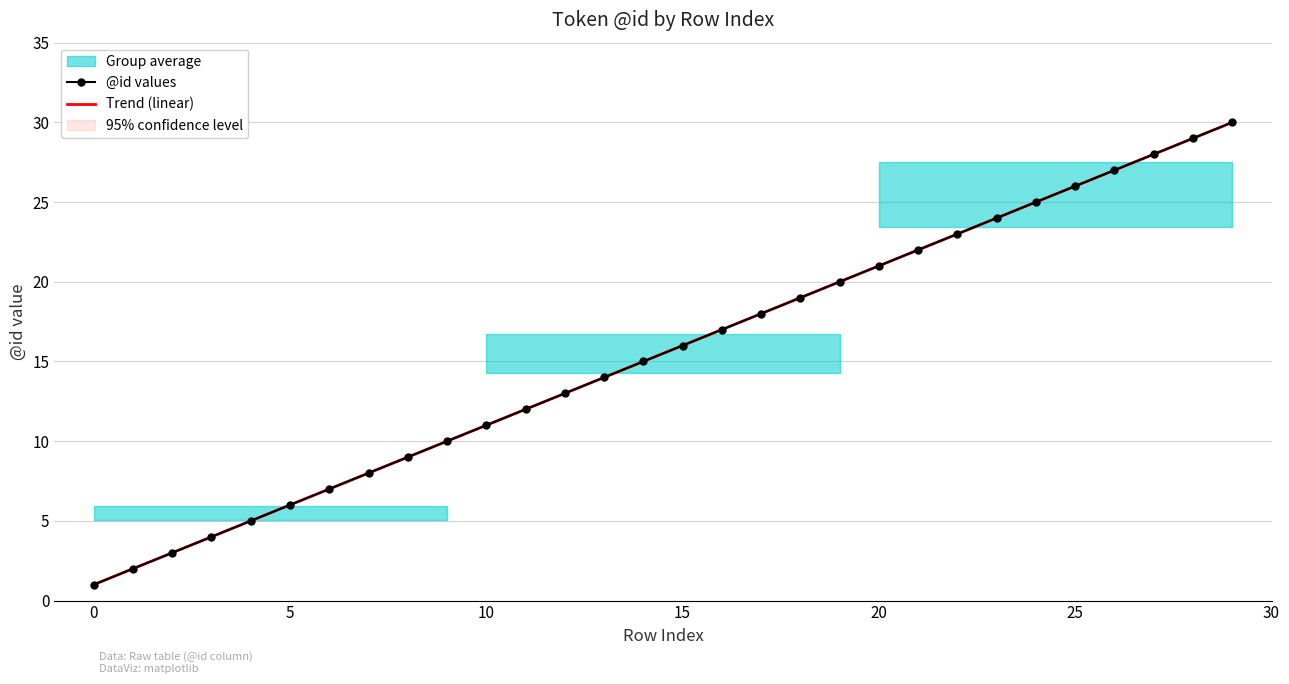

What is the difference between the maximum and minimum values in the @id values series?

29.0